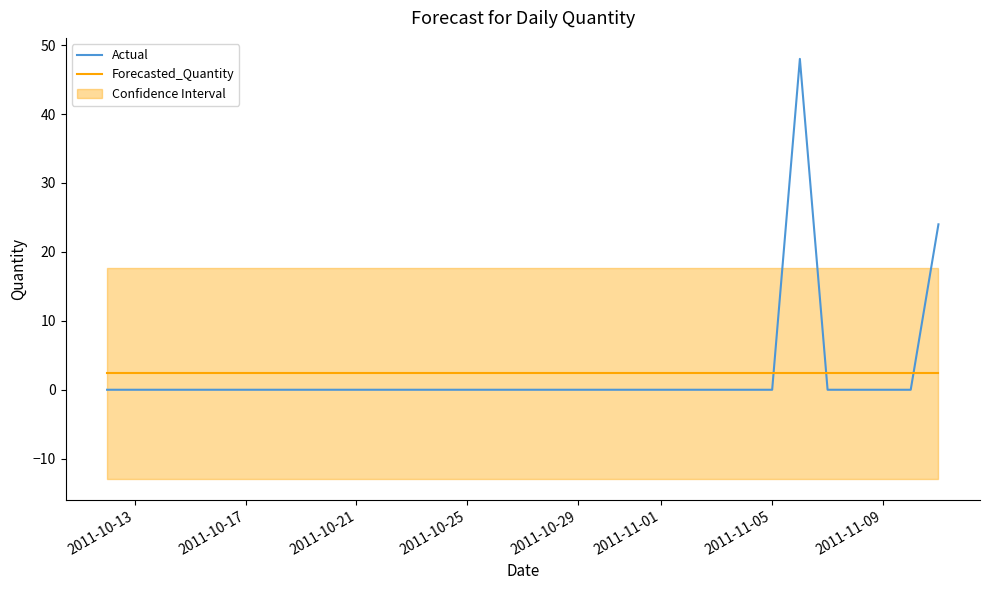

Rank the series by their maximum value, from lowest to highest.

Forecasted_Quantity, Actual